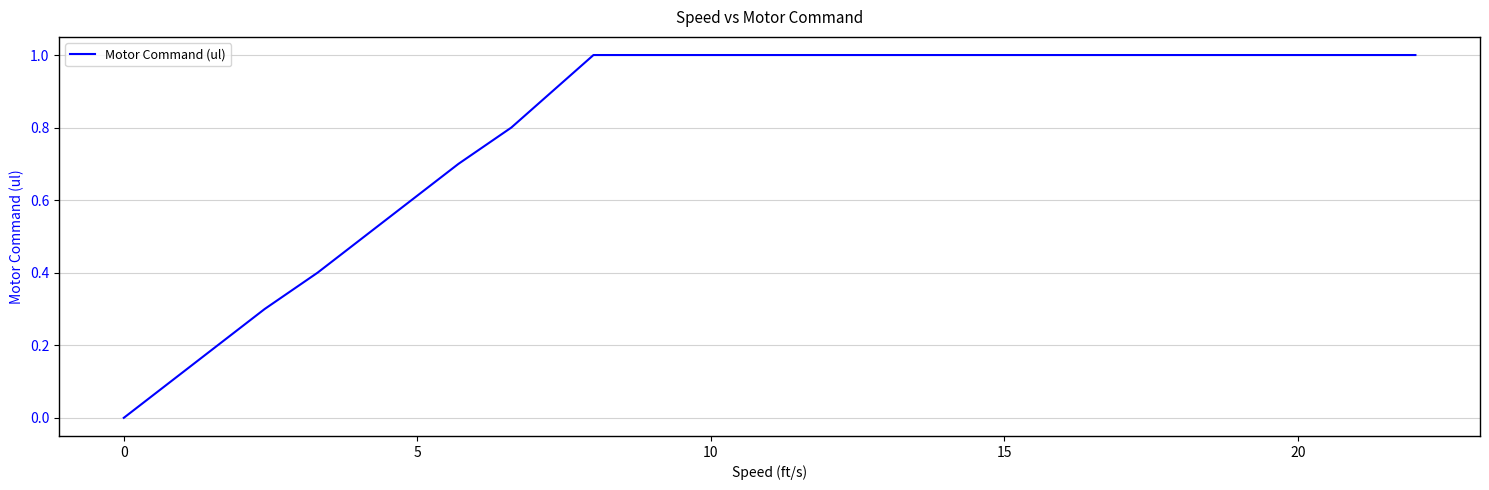

What is the maximum value shown in the chart?

1.0